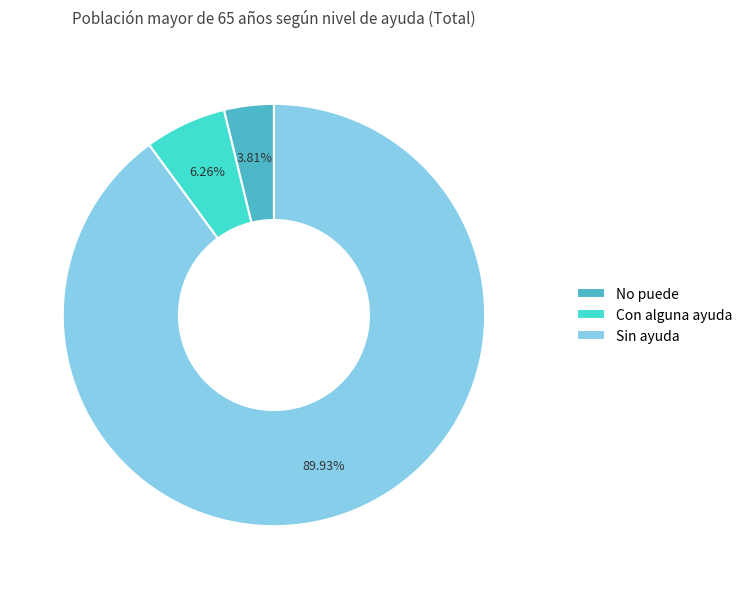

True or false: Sin ayuda accounts for 96% of the total.

False